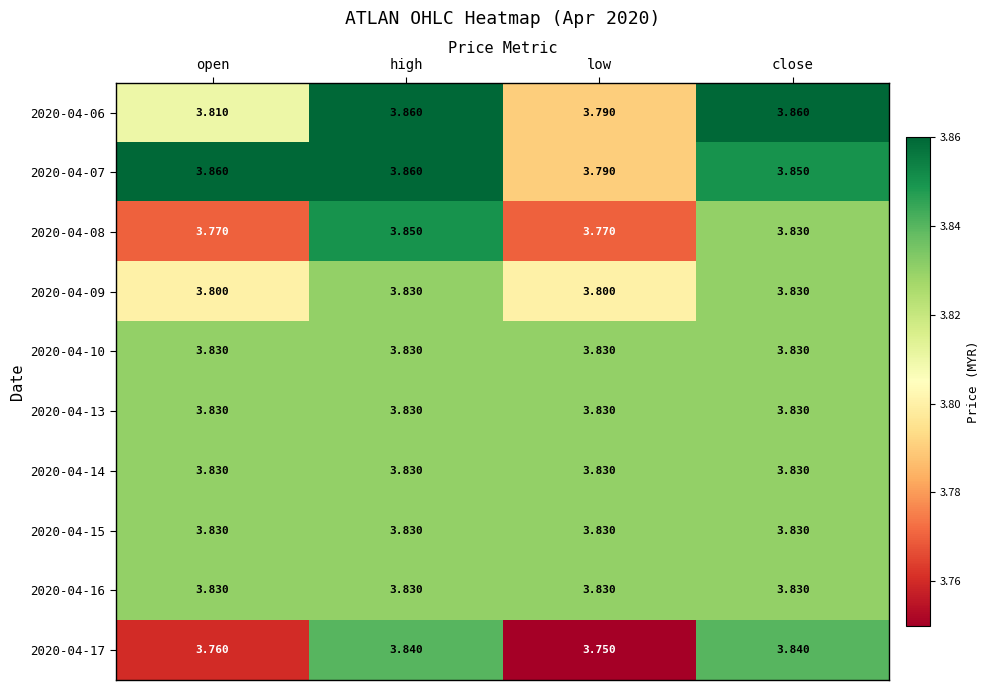

Which category has the lowest value across all series?

low